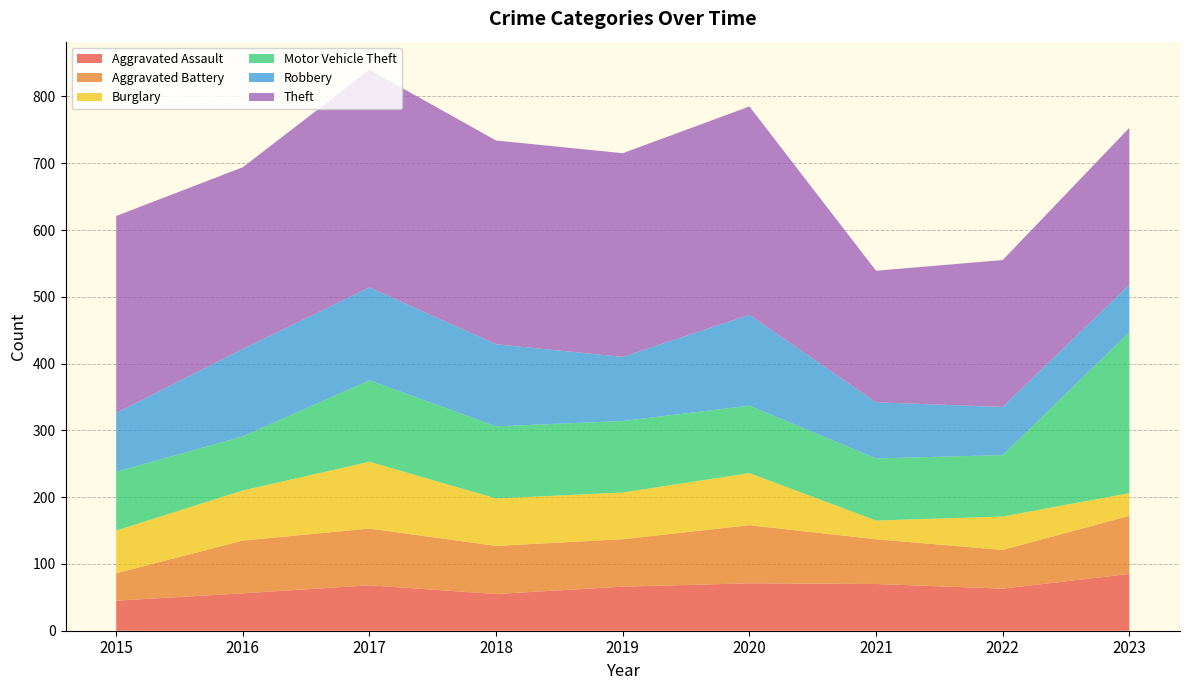

Reading right to left, list all the values displayed in this chart.

Aggravated Assault: 2023=85	2022=63	2021=70	2020=71	2019=66	2018=55	2017=68	2016=56	2015=45
Aggravated Battery: 2023=87	2022=58	2021=67	2020=87	2019=71	2018=72	2017=85	2016=79	2015=41
Burglary: 2023=34	2022=50	2021=28	2020=78	2019=70	2018=71	2017=100	2016=75	2015=64
Motor Vehicle Theft: 2023=241	2022=92	2021=93	2020=101	2019=107	2018=108	2017=122	2016=81	2015=88
Robbery: 2023=71	2022=72	2021=84	2020=136	2019=96	2018=123	2017=139	2016=131	2015=88
Theft: 2023=235	2022=220	2021=197	2020=312	2019=305	2018=305	2017=326	2016=272	2015=295